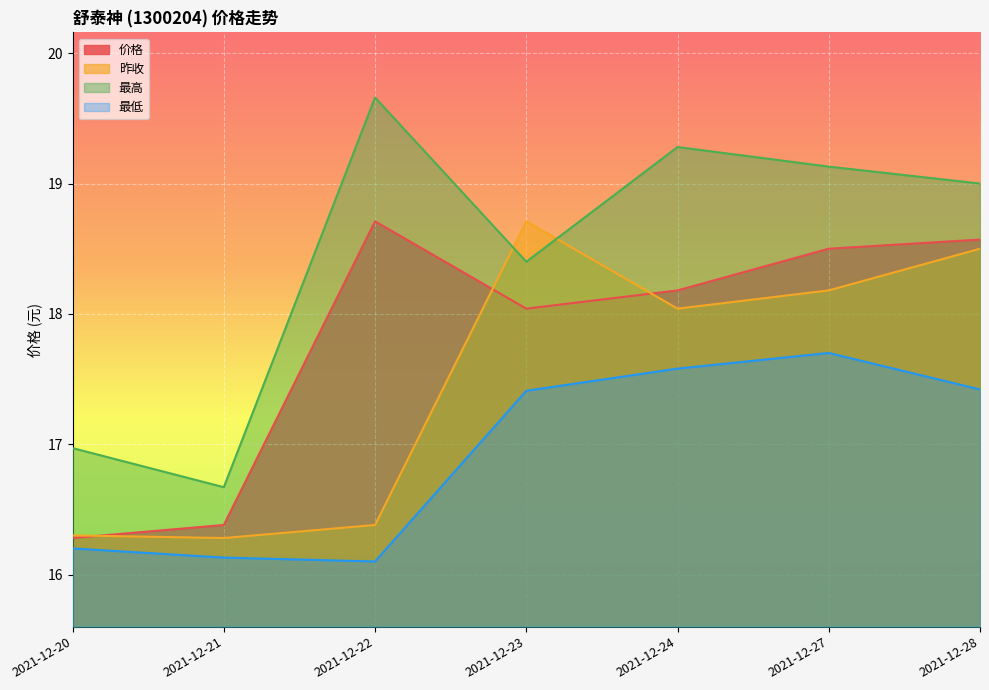

What is the highest value of the 最低 series?

17.7